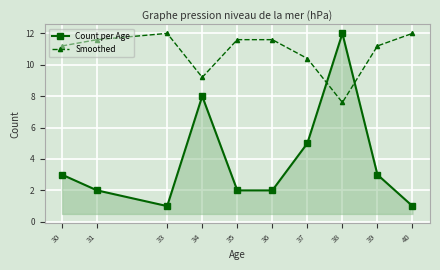

At which category is the sum across all series the highest?

38